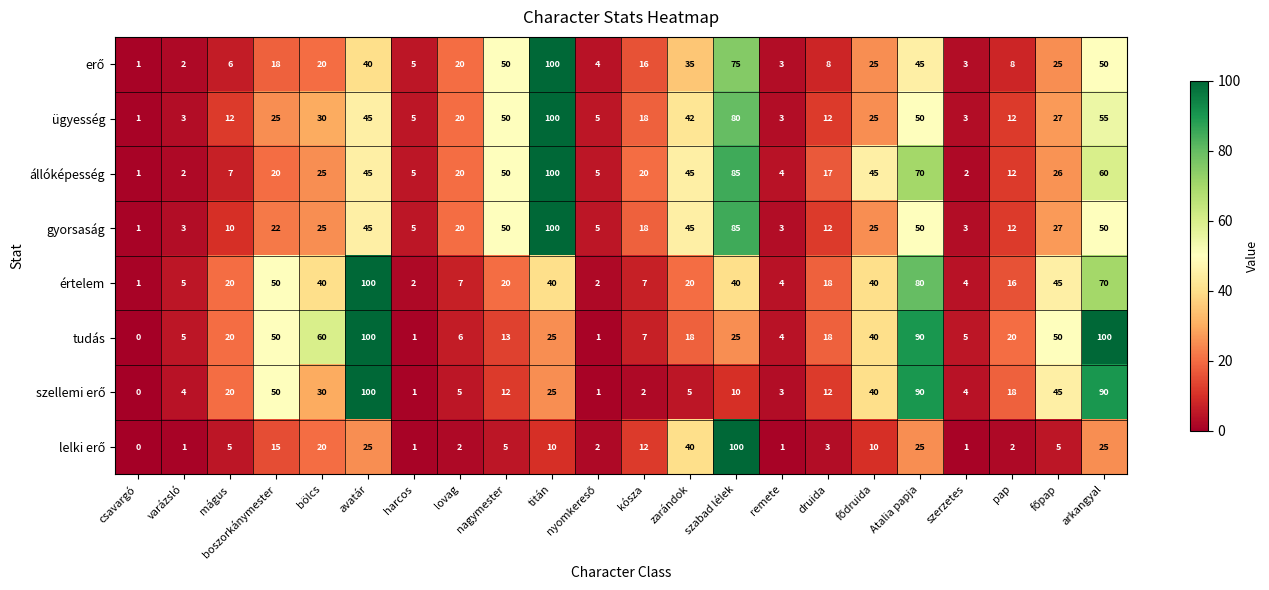

At which label does gyorsaság reach its minimum?

csavargó